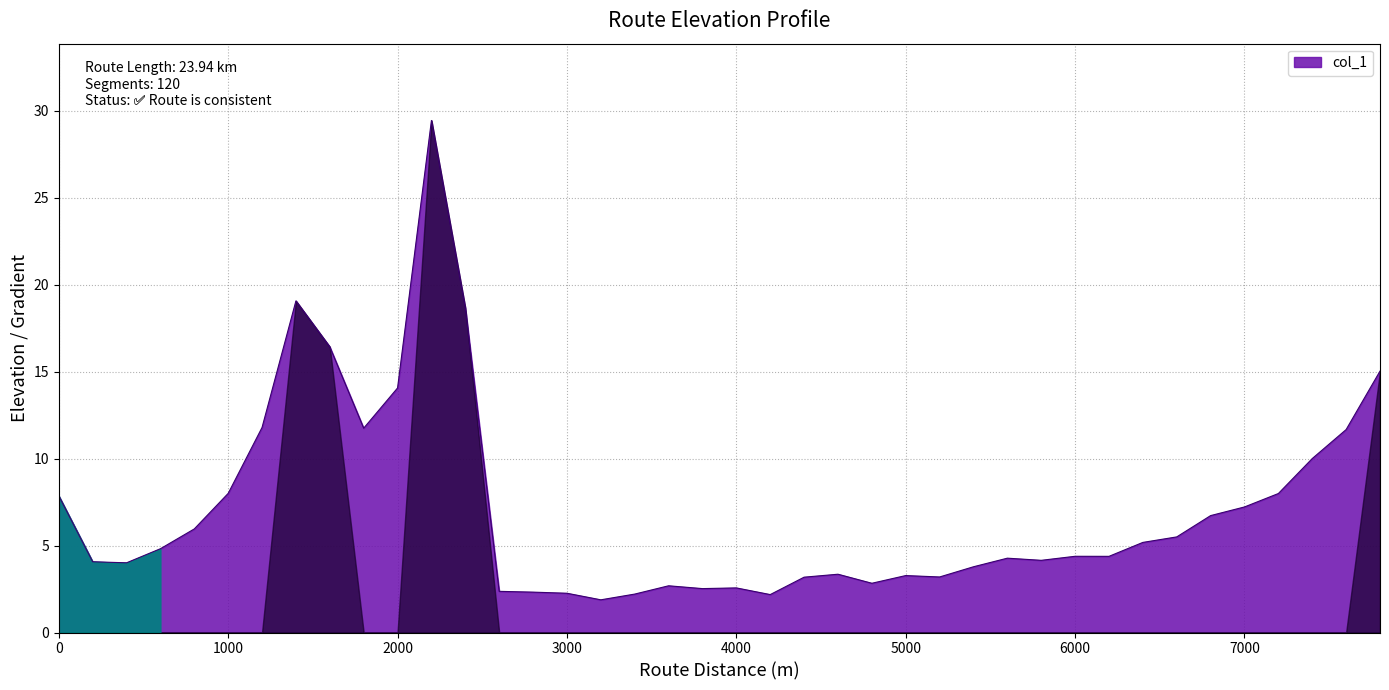

What is the smallest value displayed?

1.9